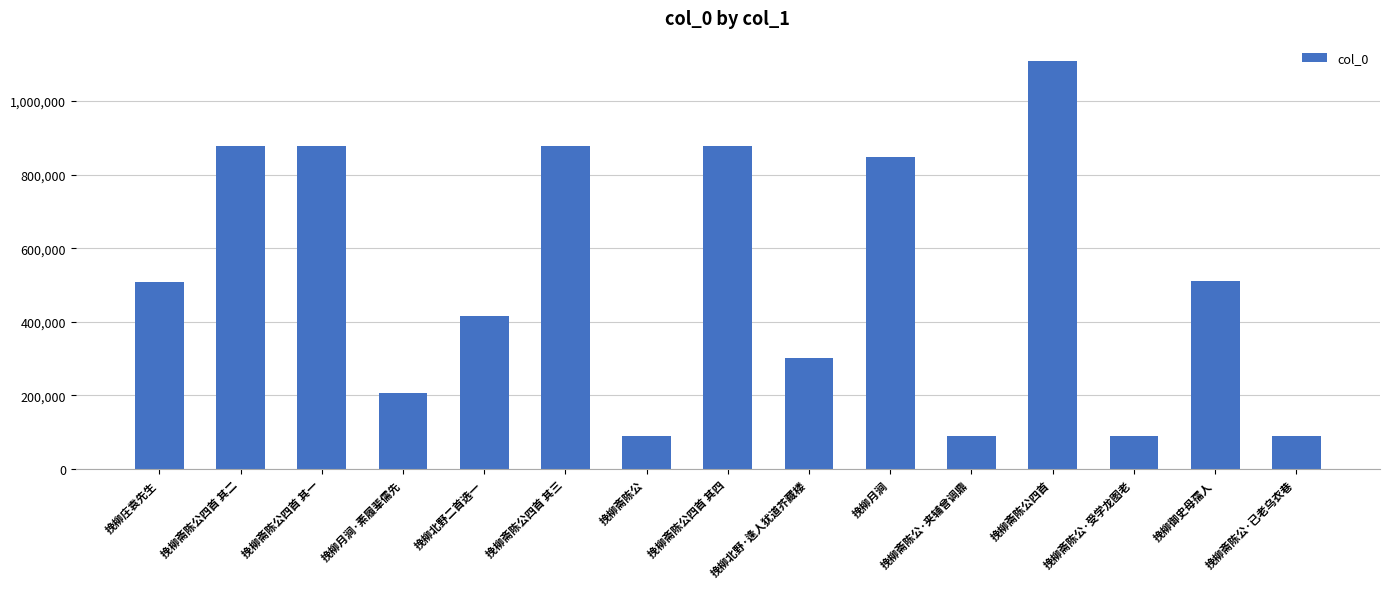

What is the ratio of the value at 挽柳斋陈公四首 其四 to the value at 挽柳斋陈公四首?

0.8